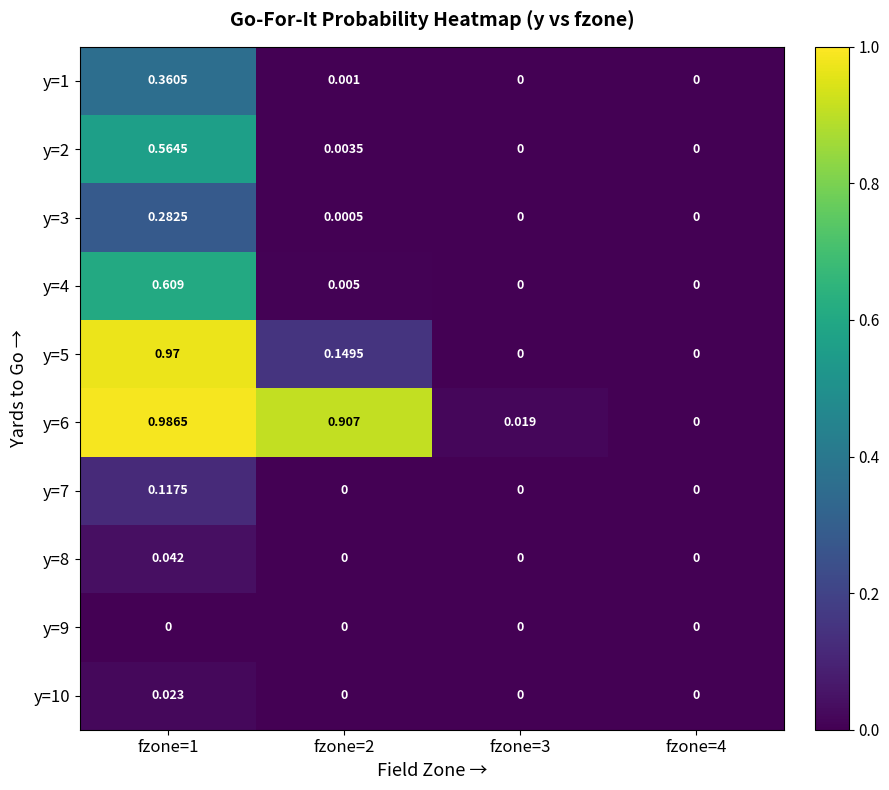

What is the total value across all series at fzone=1?

4.0